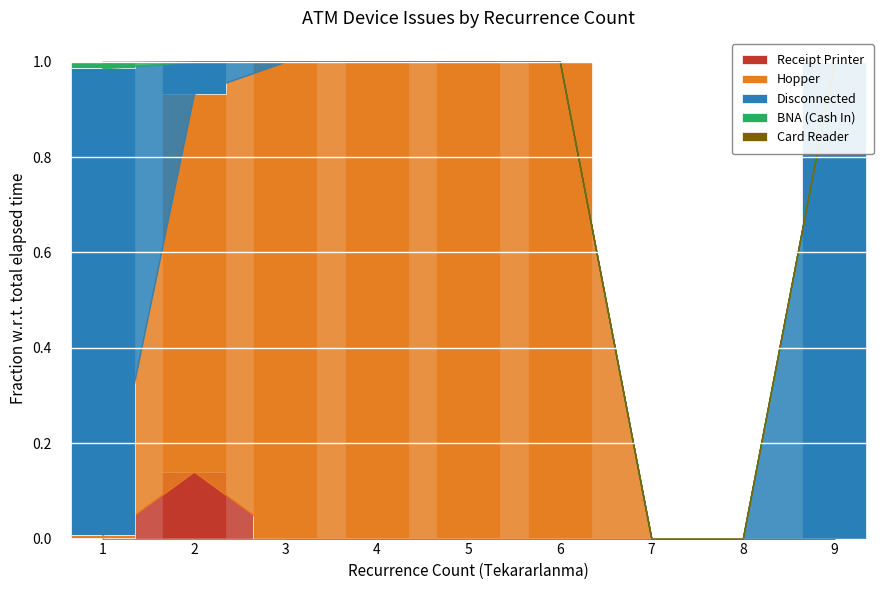

What is the total value across all series at 6?

1.0